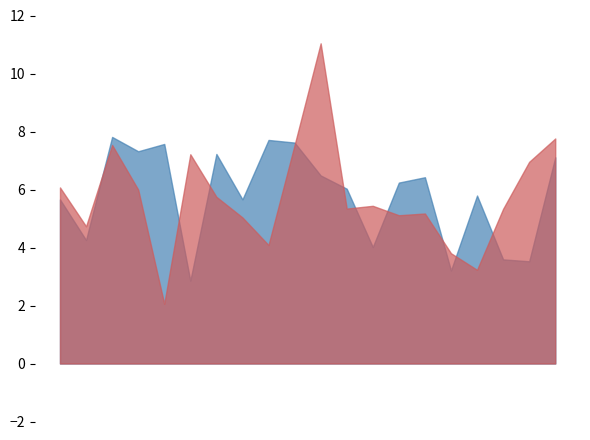

The value of x1 at 10 is 3.7. True or false?

False